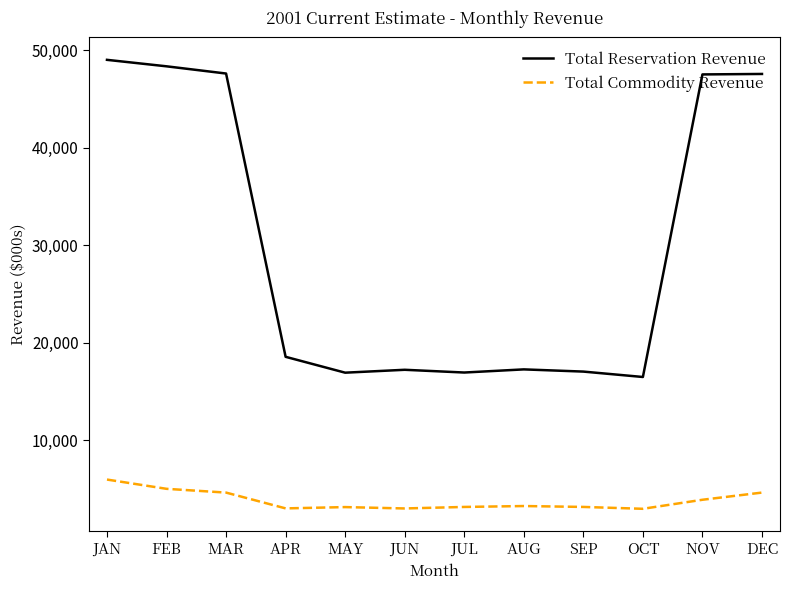

Which series changed the most between AUG and NOV?

Total Reservation Revenue